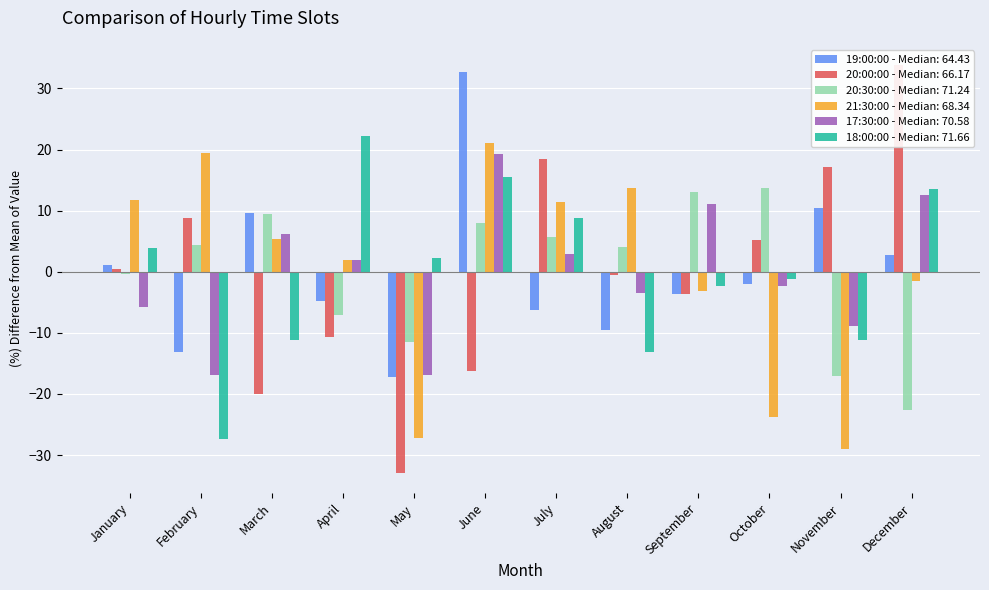

What is the sum of the 18:00:00 values at March and October?

-12.2